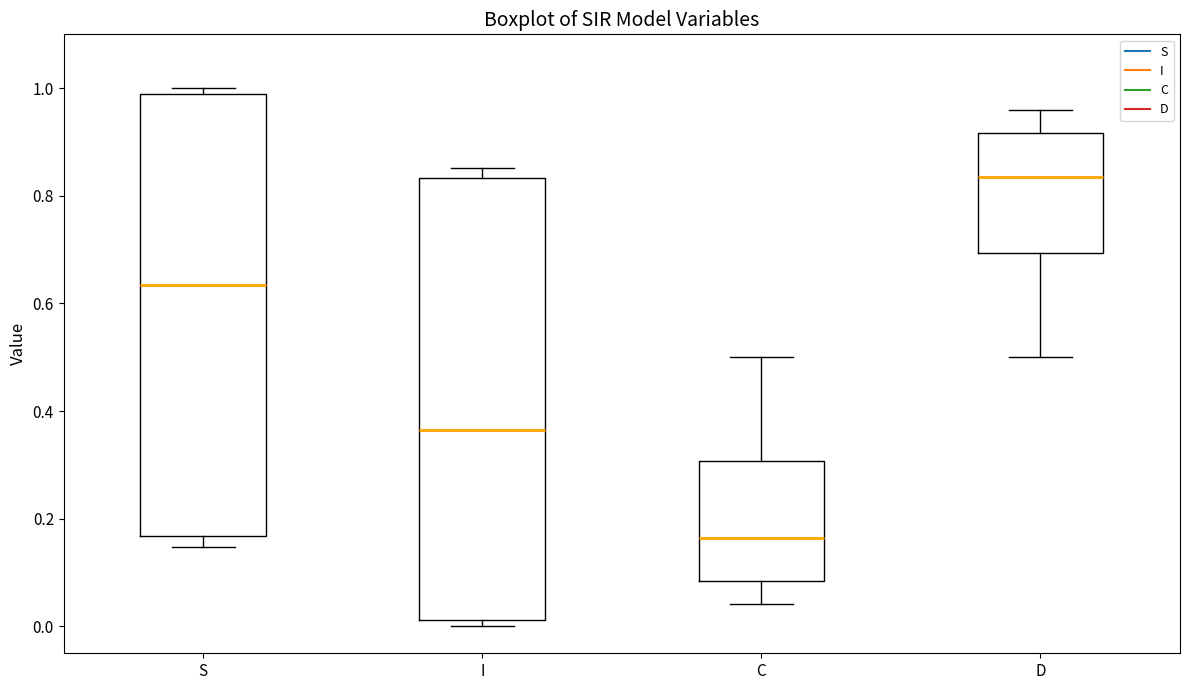

Where does the upper whisker of the box for C end on the y-axis? The values are not printed on the chart, so give them approximately, as read against the axis.

0.50